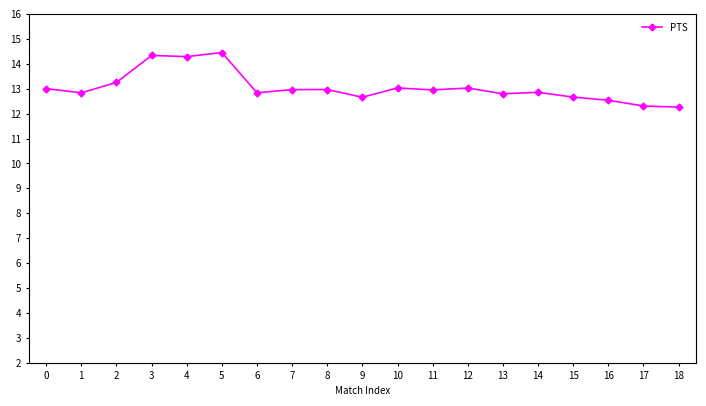

What is the minimum value shown in the chart?

12.3